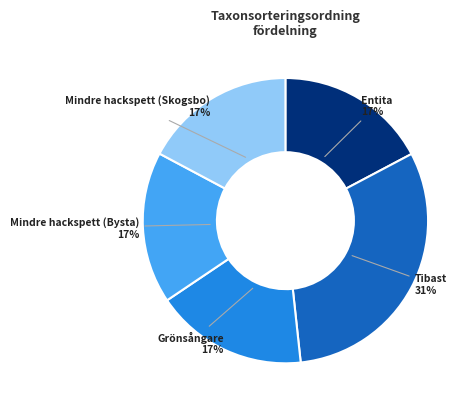

True or false: Grönsångare accounts for 30% of the total.

False